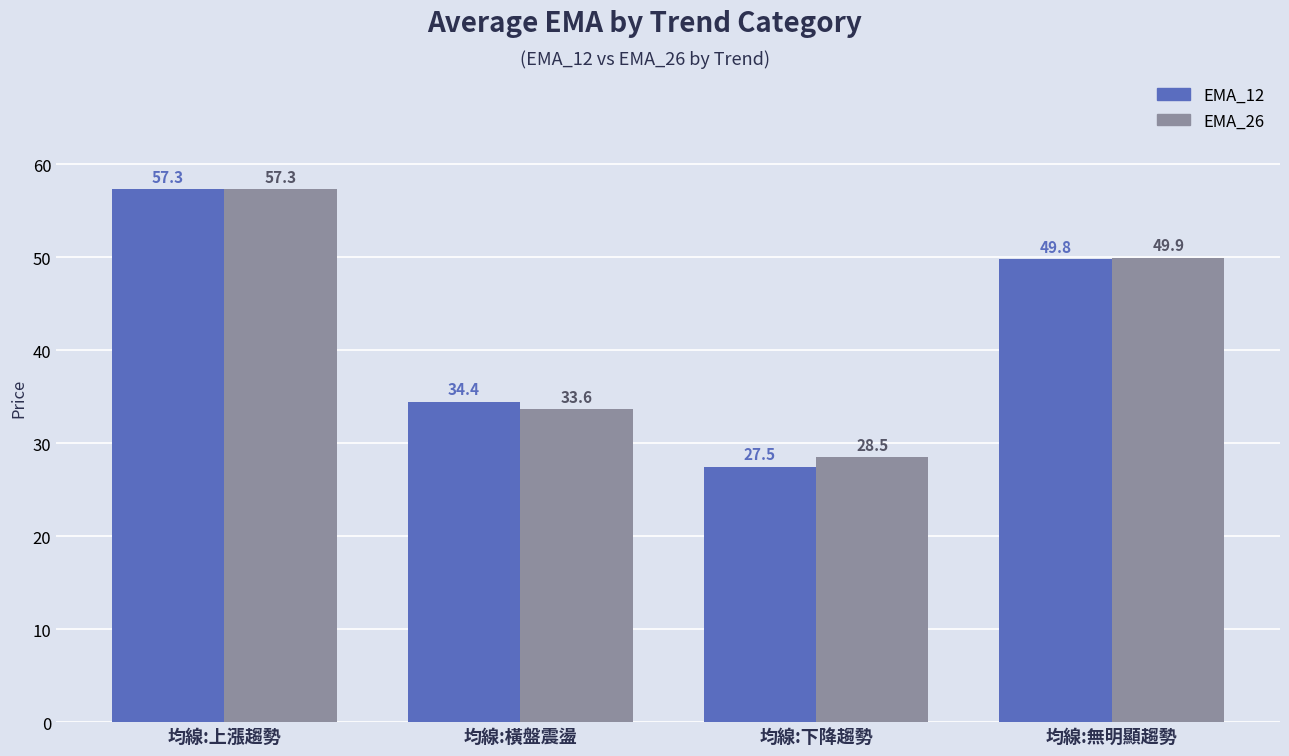

Reading left to right, transcribe all the data shown in this chart.

EMA_12: 均線:上漲趨勢=57.3	均線:橫盤震盪=34.4	均線:下降趨勢=27.5	均線:無明顯趨勢=49.8
EMA_26: 均線:上漲趨勢=57.3	均線:橫盤震盪=33.6	均線:下降趨勢=28.5	均線:無明顯趨勢=49.9